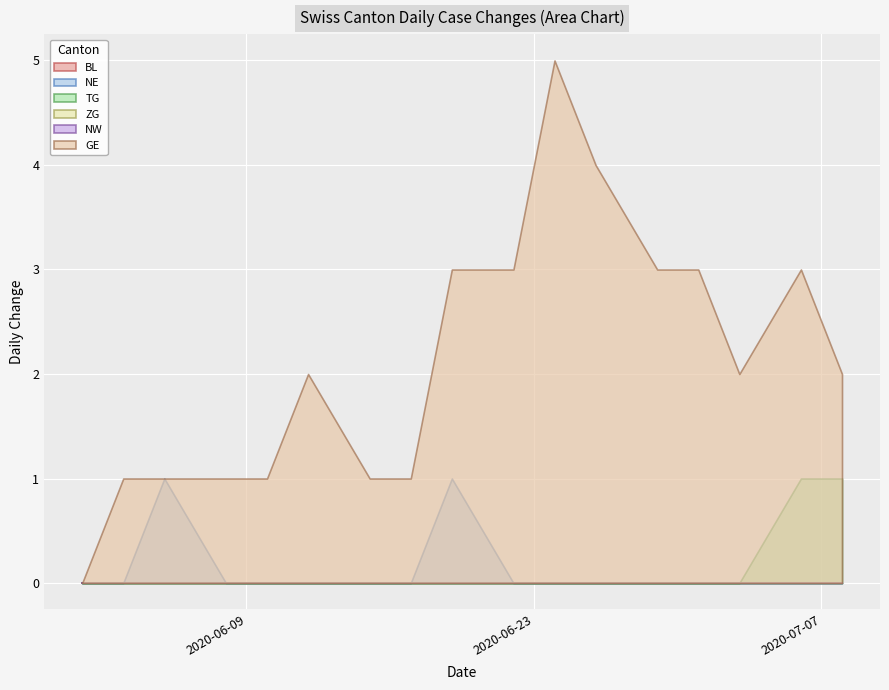

At which label is NE closest to 0?

2020-06-01